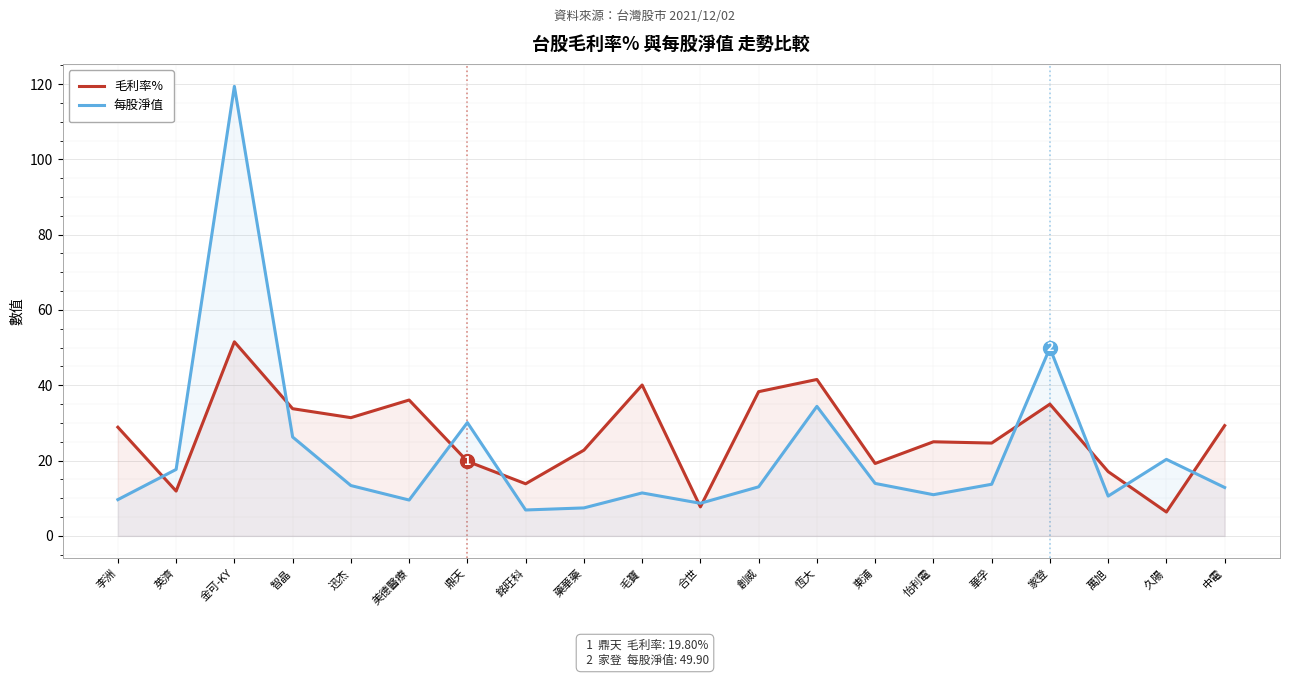

Between which two adjacent categories do 毛利率% and 每股淨值 first intersect?

李洲 and 英濟